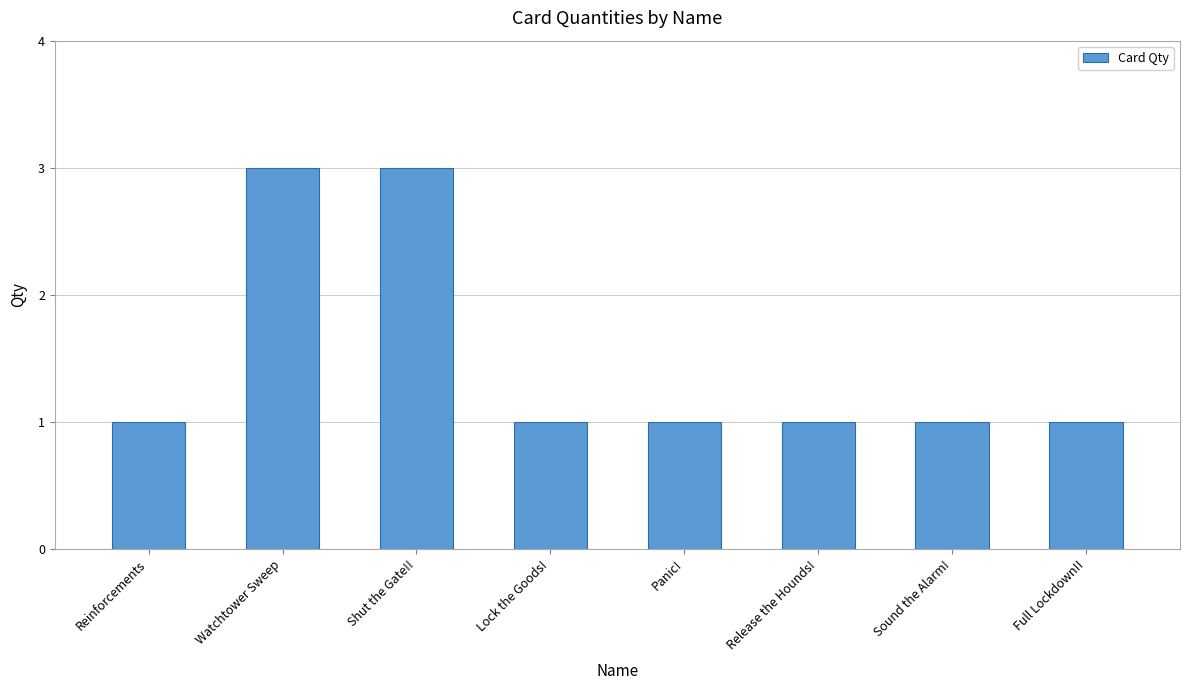

What is the maximum value shown in the chart?

3